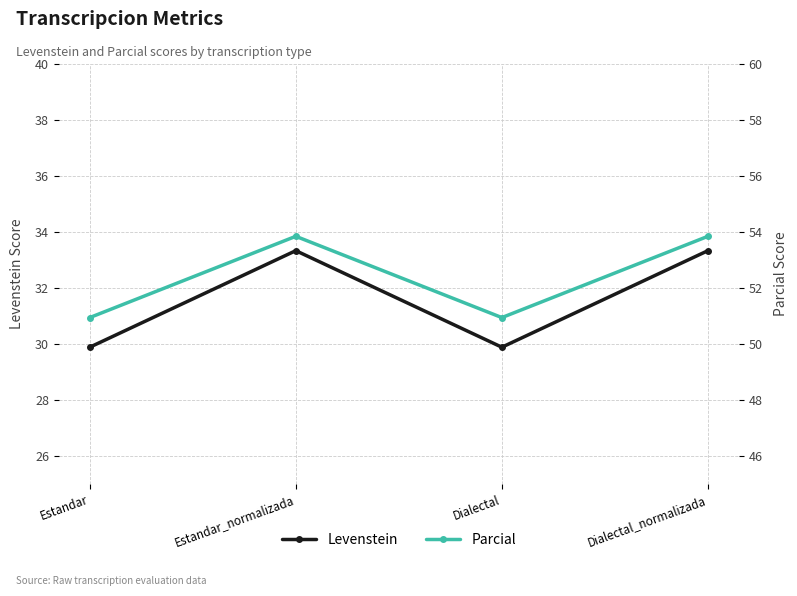

What are all the series names shown in the legend?

Levenstein, Parcial